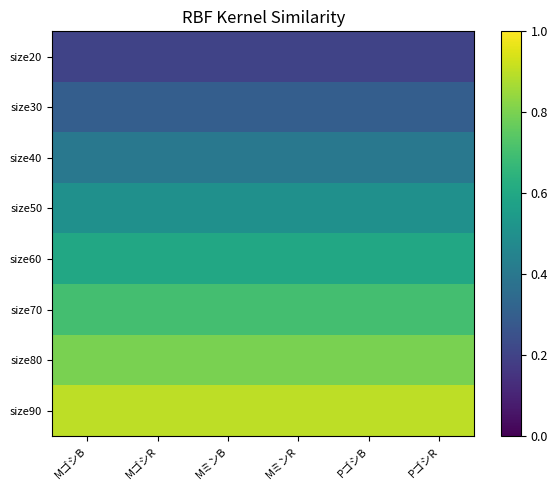

What is the minimum value shown in the chart?

0.2